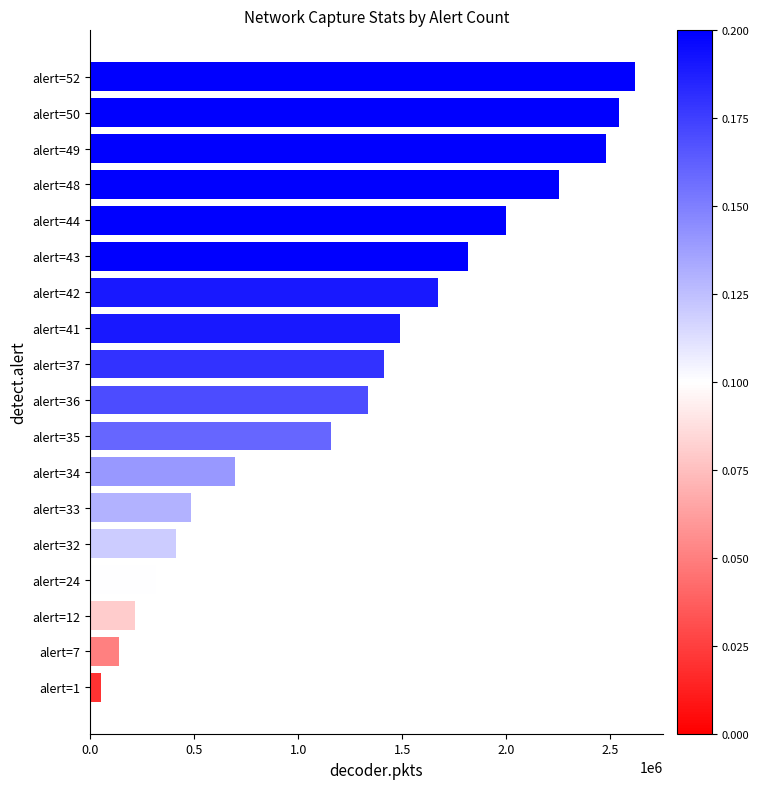

How many series are shown in this chart?

1